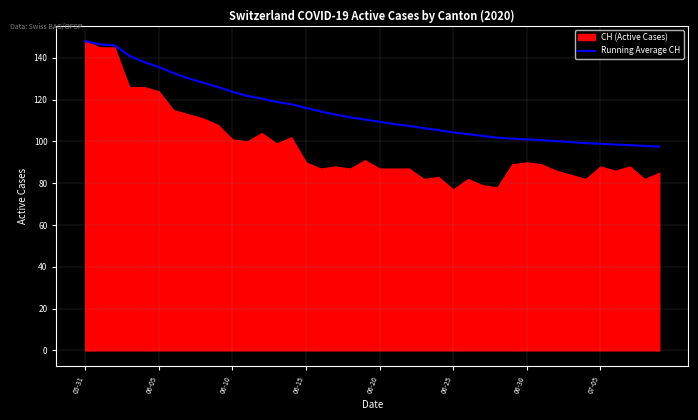

What is the maximum value for Running Average CH?

148.0